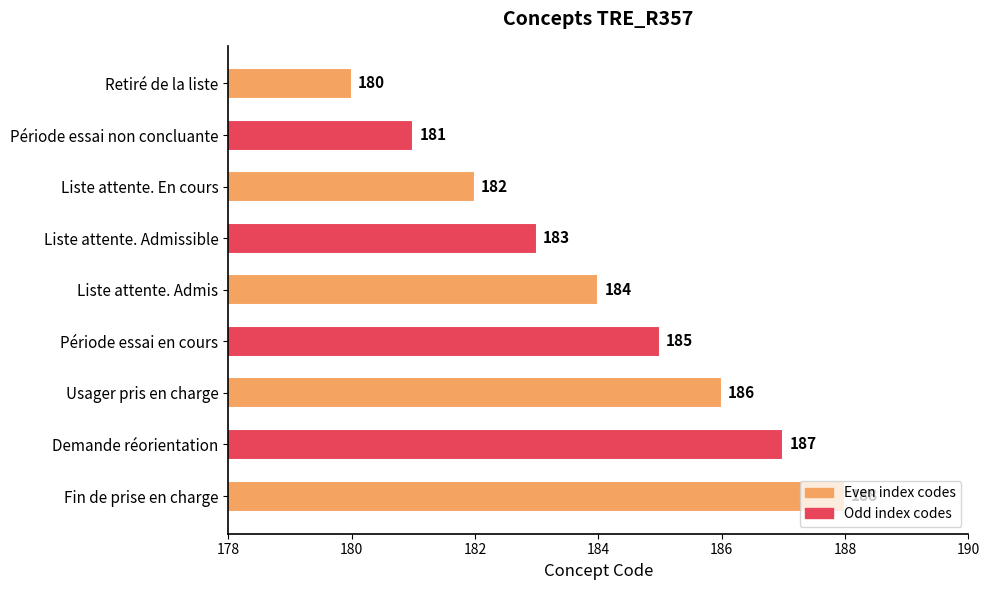

What is the sum of the values at Liste attente. Admissible and Usager pris en charge?

369